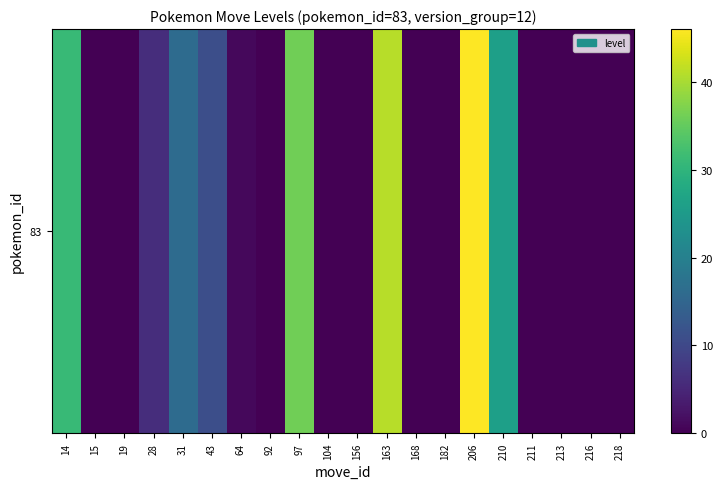

What is the average value?

11